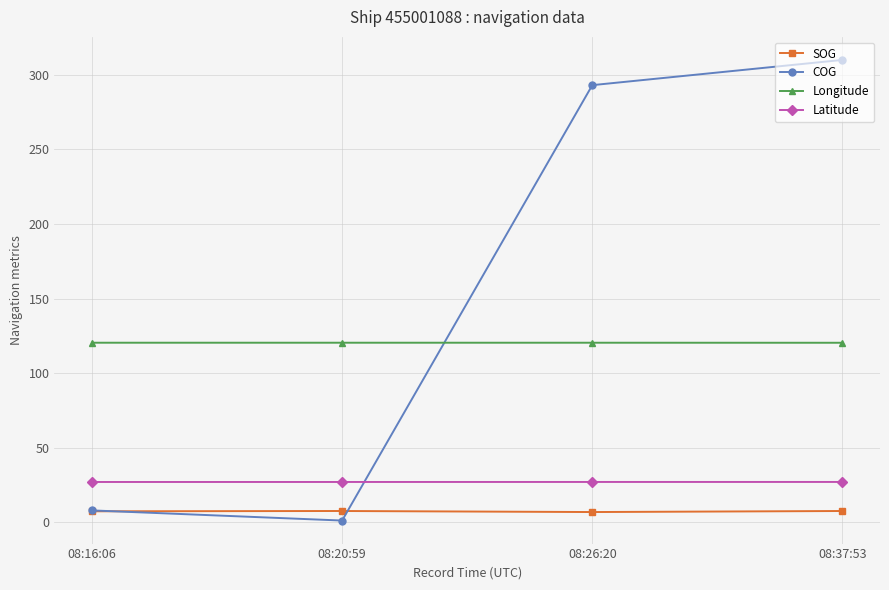

What is the label of the 4th point from the left?

08:37:53